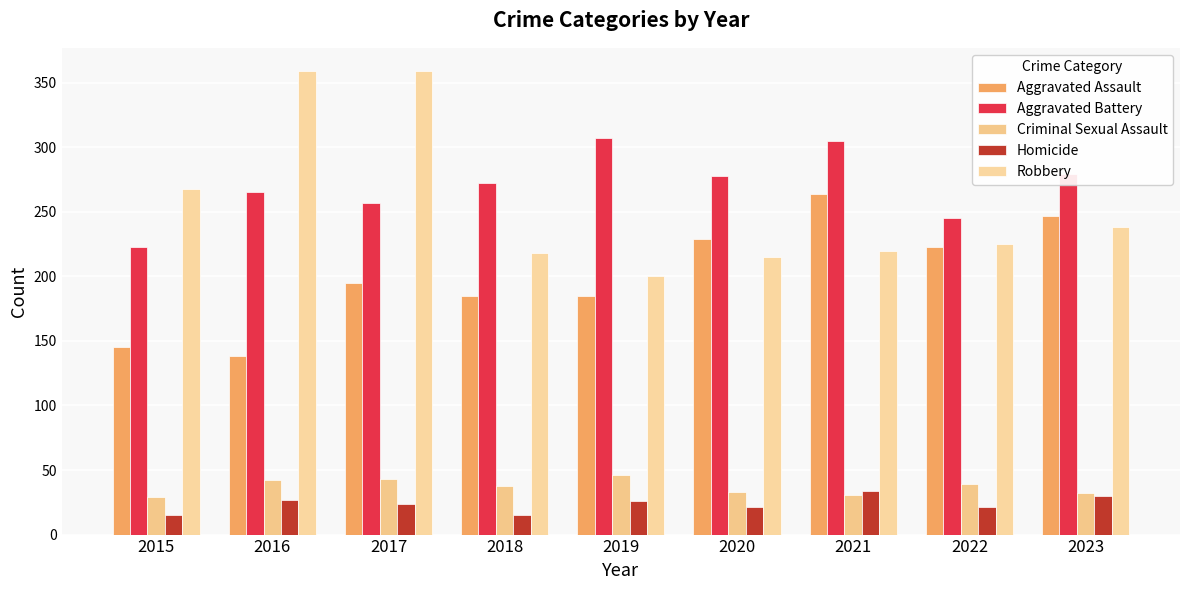

Reading left to right, what are all the values shown in this chart?

Aggravated Assault: 2015=145	2016=138	2017=195	2018=185	2019=185	2020=229	2021=264	2022=223	2023=247
Aggravated Battery: 2015=223	2016=265	2017=257	2018=272	2019=307	2020=278	2021=305	2022=245	2023=279
Criminal Sexual Assault: 2015=29	2016=42	2017=43	2018=38	2019=46	2020=33	2021=31	2022=39	2023=32
Homicide: 2015=15	2016=27	2017=24	2018=15	2019=26	2020=21	2021=34	2022=21	2023=30
Robbery: 2015=268	2016=359	2017=359	2018=218	2019=200	2020=215	2021=220	2022=225	2023=238